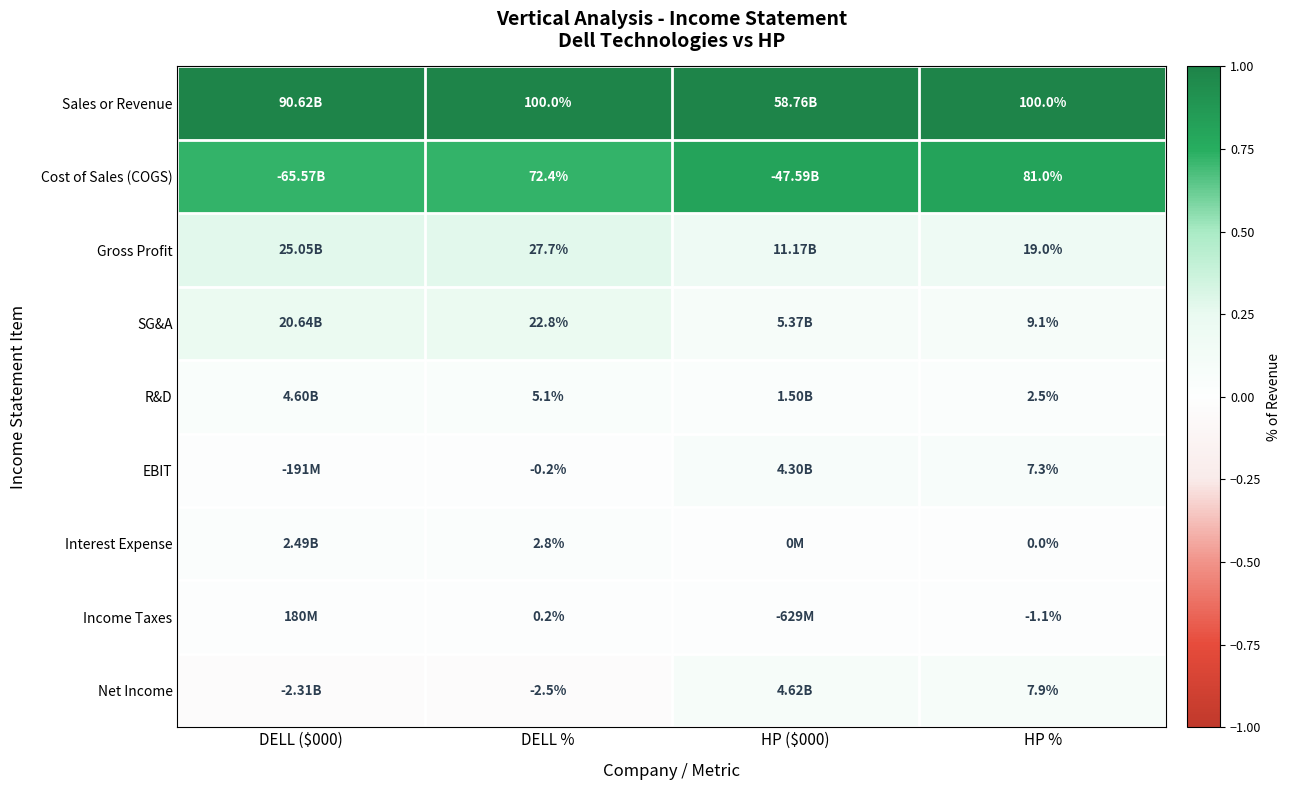

Rank the series by their maximum value, from highest to lowest.

Sales or Revenue, Cost of Sales (COGS), Gross Profit, SG&A, Net Income, EBIT, R&D, Interest Expense, Income Taxes